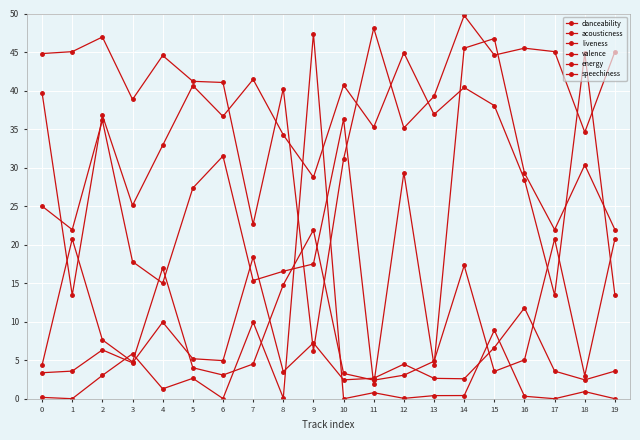

The value of acousticness at 15 is 8.9. True or false?

True